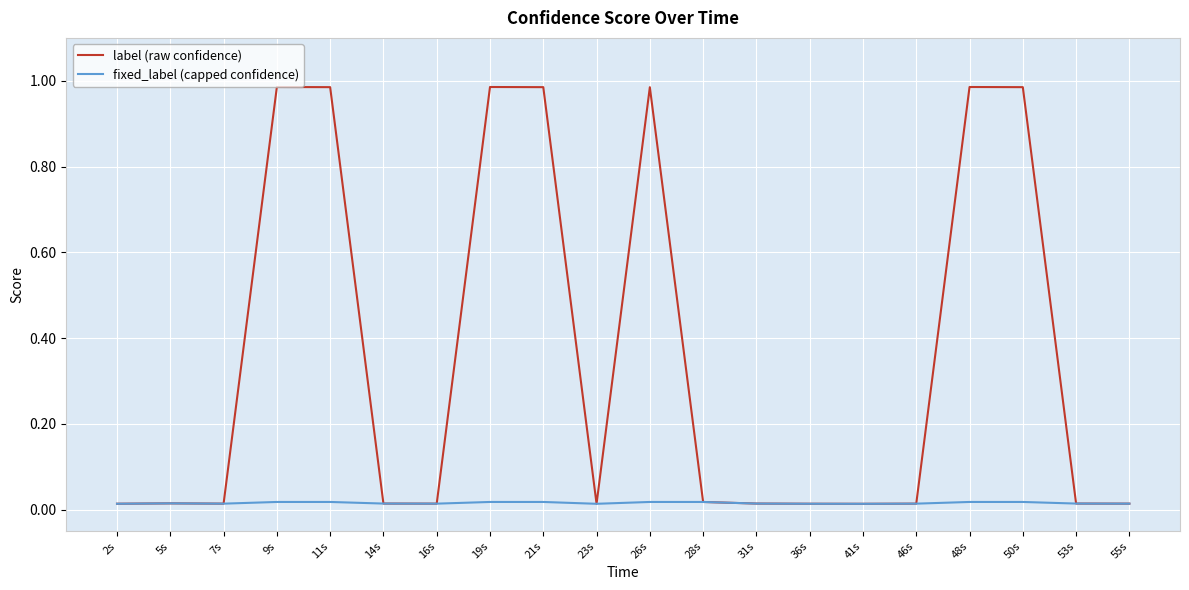

Rank the series by their maximum value, from lowest to highest.

fixed_label (capped confidence), label (raw confidence)